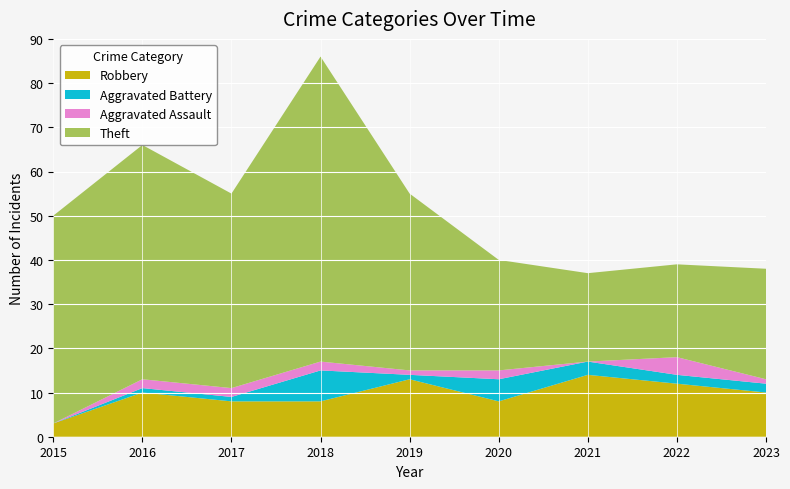

Reading left to right, list all the values displayed in this chart.

Robbery: 2015=3	2016=10	2017=8	2018=8	2019=13	2020=8	2021=14	2022=12	2023=10
Aggravated Battery: 2015=0	2016=1	2017=1	2018=7	2019=1	2020=5	2021=3	2022=2	2023=2
Aggravated Assault: 2015=0	2016=2	2017=2	2018=2	2019=1	2020=2	2021=0	2022=4	2023=1
Theft: 2015=47	2016=53	2017=44	2018=69	2019=40	2020=25	2021=20	2022=21	2023=25